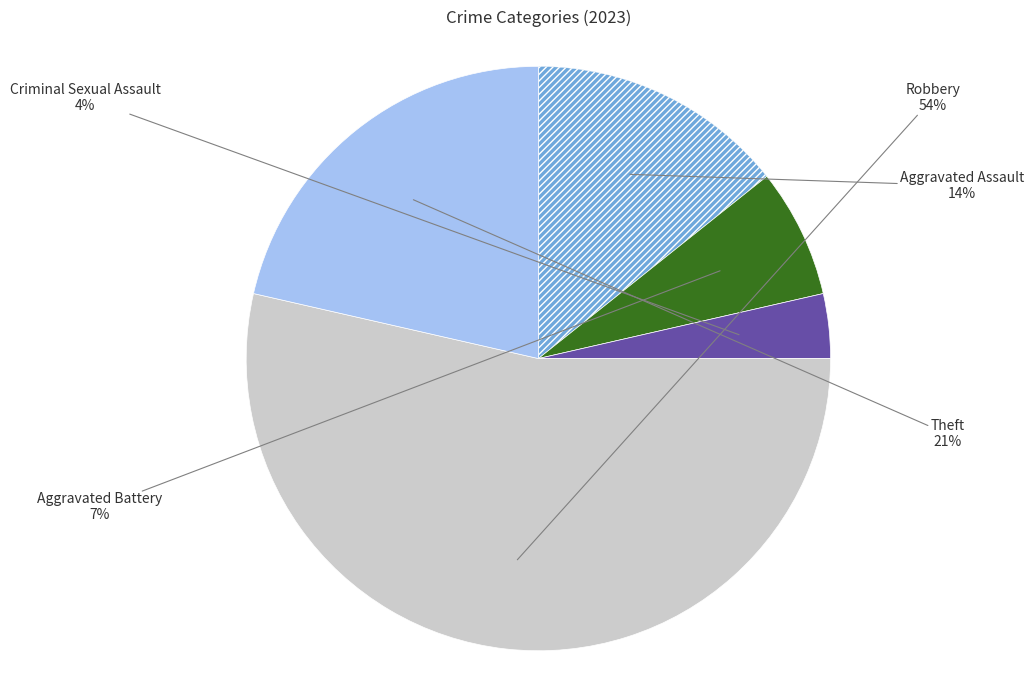

Is there any slice that represents more than half of the pie?

Yes